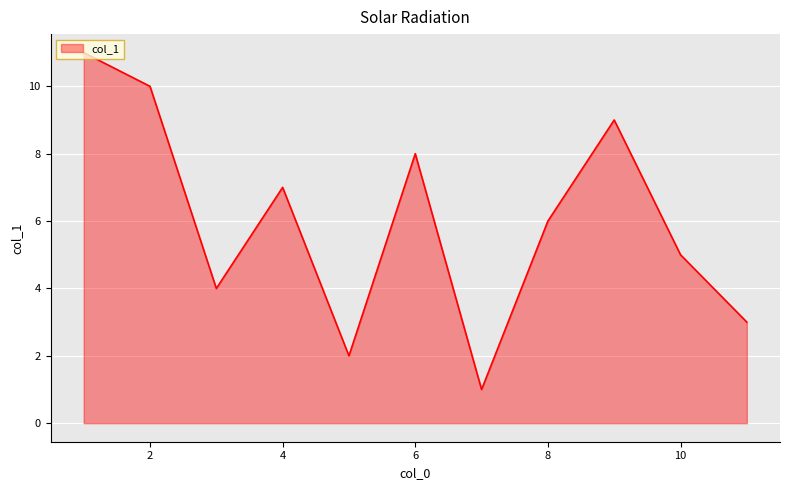

What is the difference between the maximum and minimum values?

10